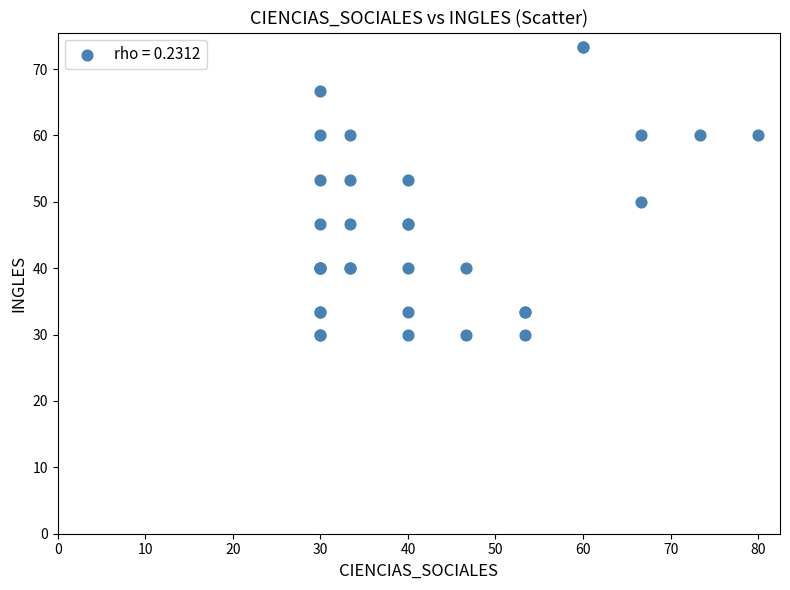

What Y value in the scatter plot is closest to 51?

50.0